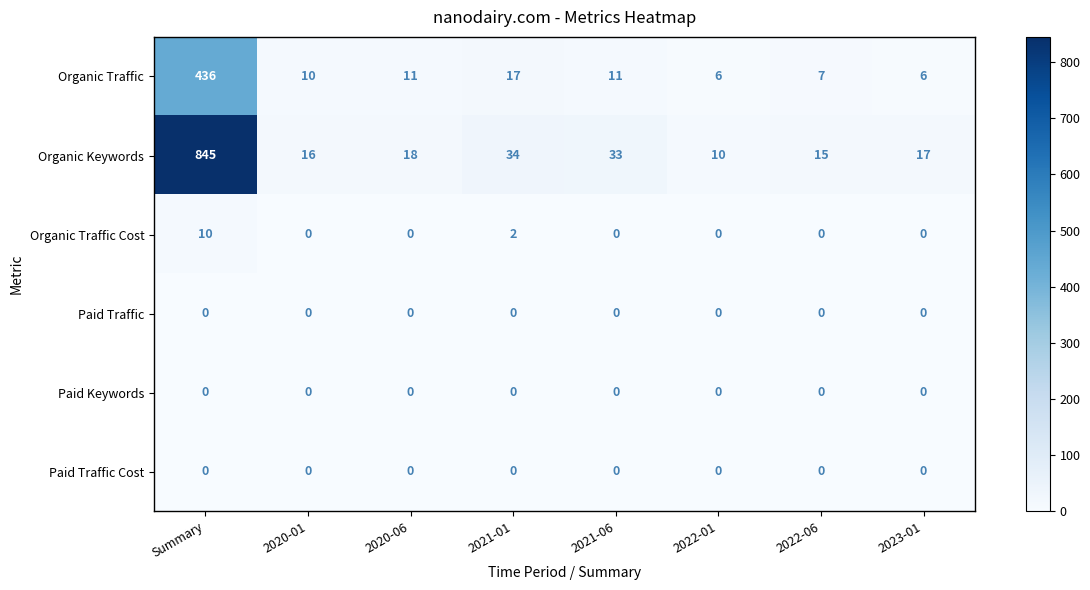

At which label does Organic Traffic reach its peak?

Summary